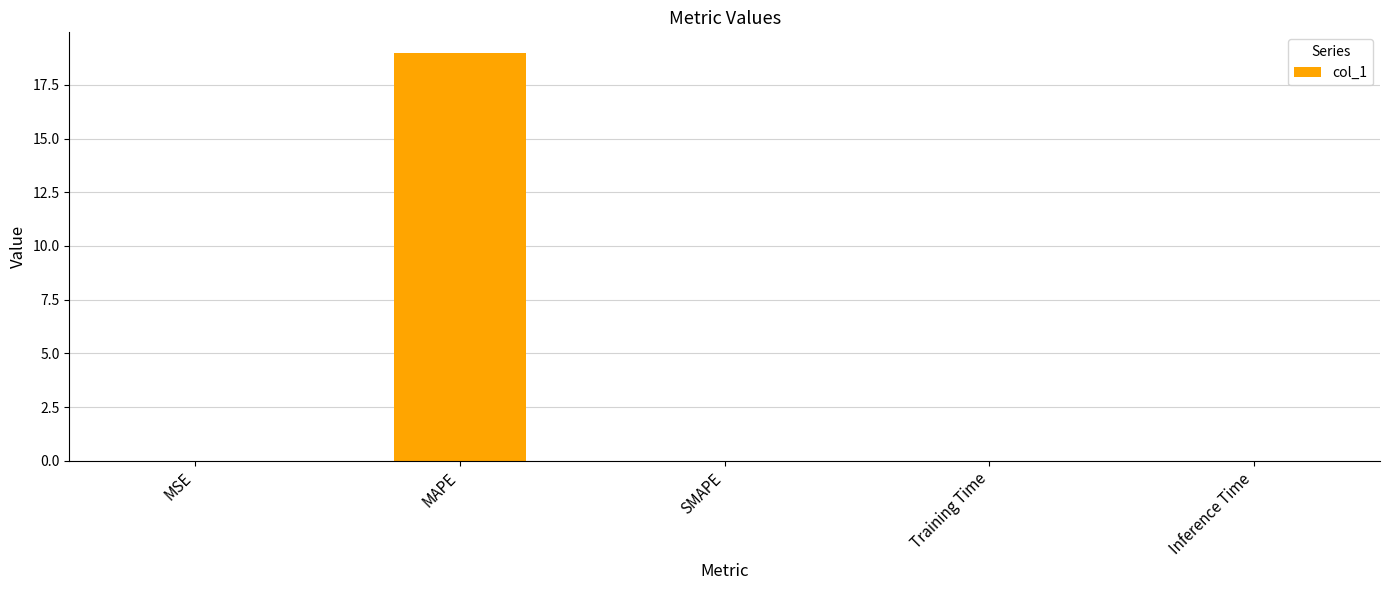

Between MAPE and Training Time, which is larger?

MAPE